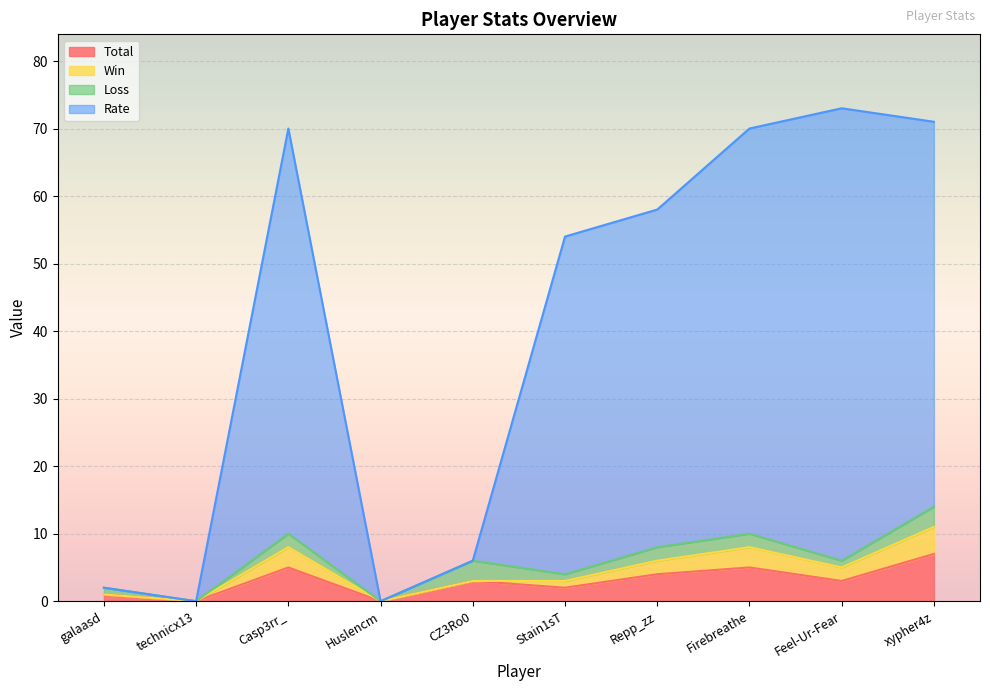

True or false: Total has a value of 5 at technicx13.

False